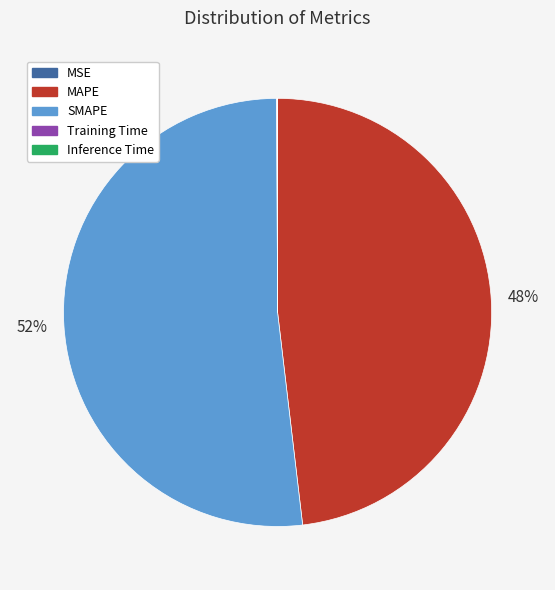

Is SMAPE the majority of the pie?

Yes